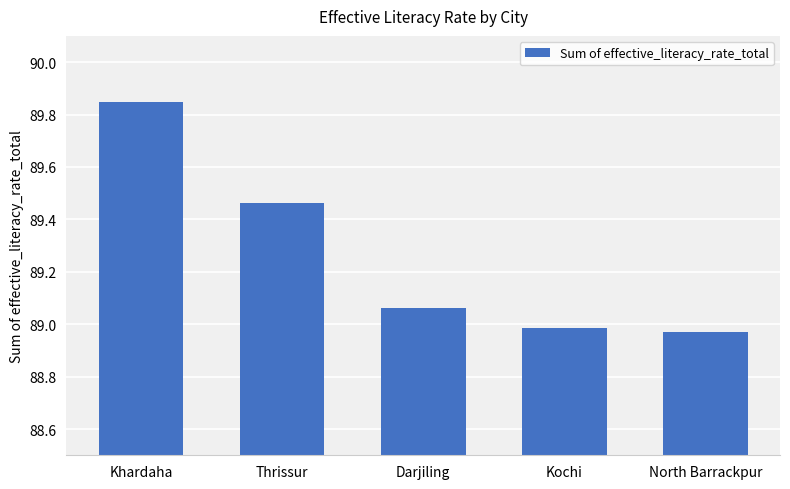

True or false: the data shows 89.0 at North Barrackpur.

True